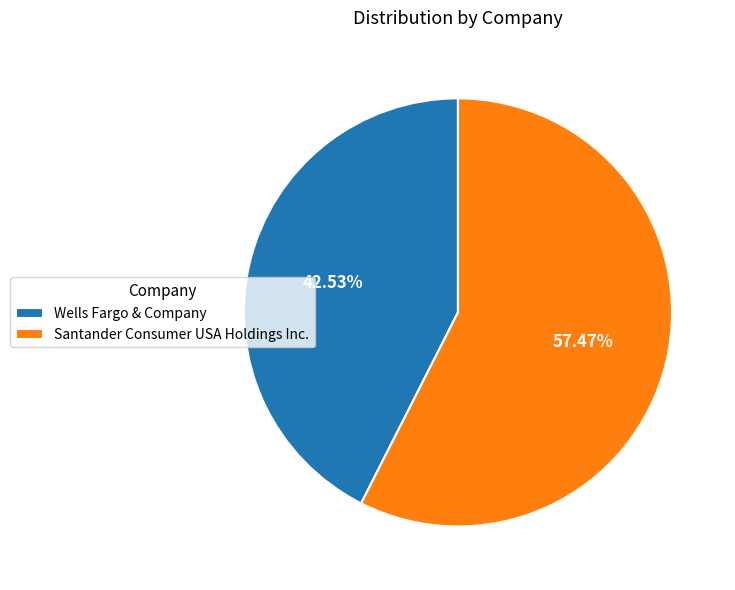

To the nearest percent, what portion does Wells Fargo & Company represent?

43%